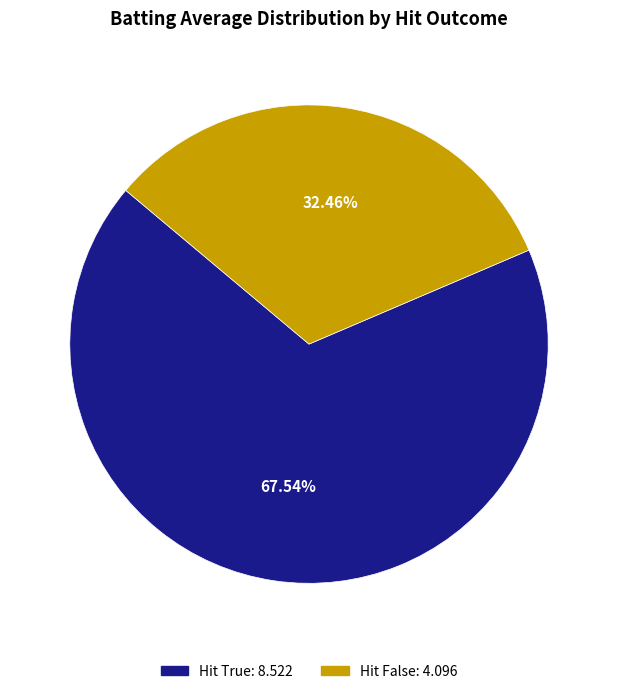

Count the number of slices in the pie.

2